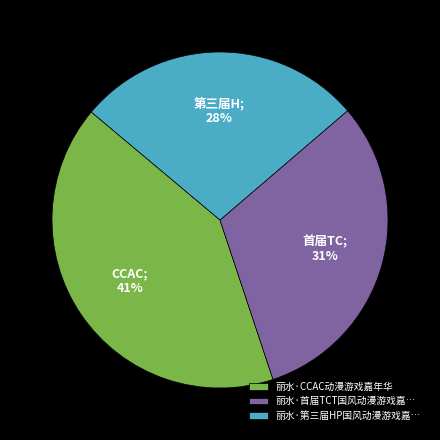

Is the sum of 丽水·首届TCT国风动漫游戏嘉… and 丽水·第三届HP国风动漫游戏嘉… greater than half?

Yes